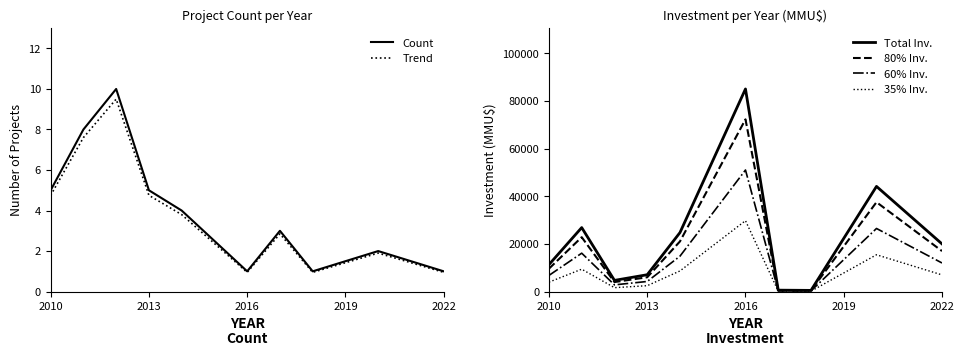

What is the average value of the 80% Inv. series?

19117.8